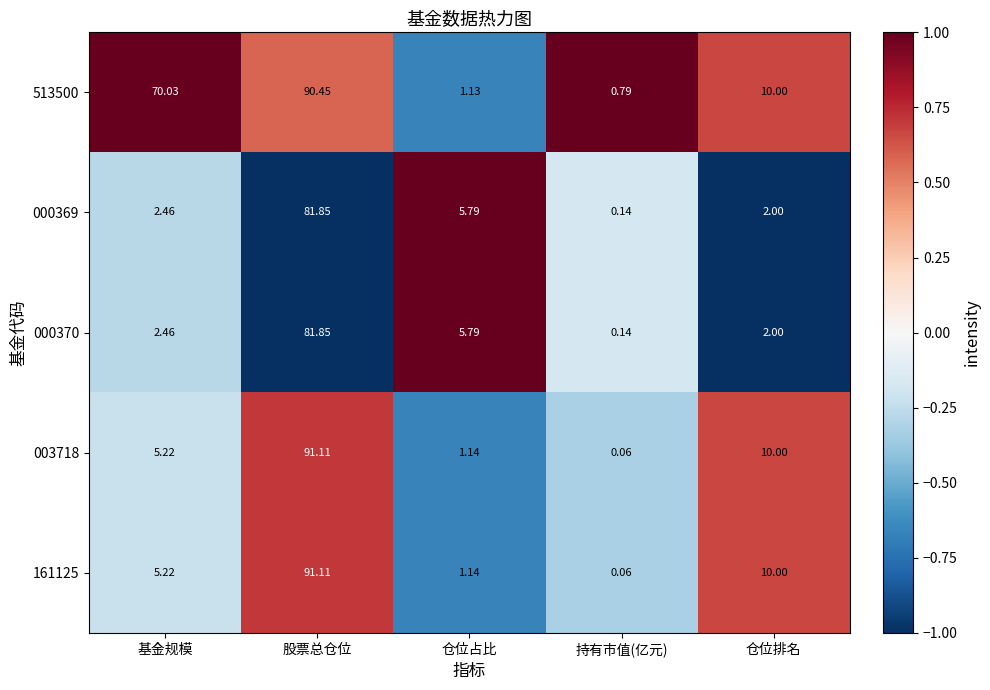

Which category has the lowest value across all series?

持有市值(亿元)